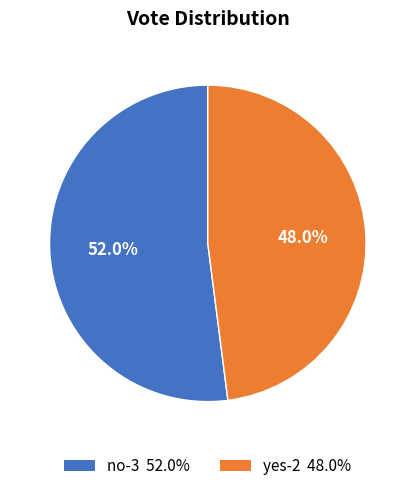

Count the number of slices in the pie.

2